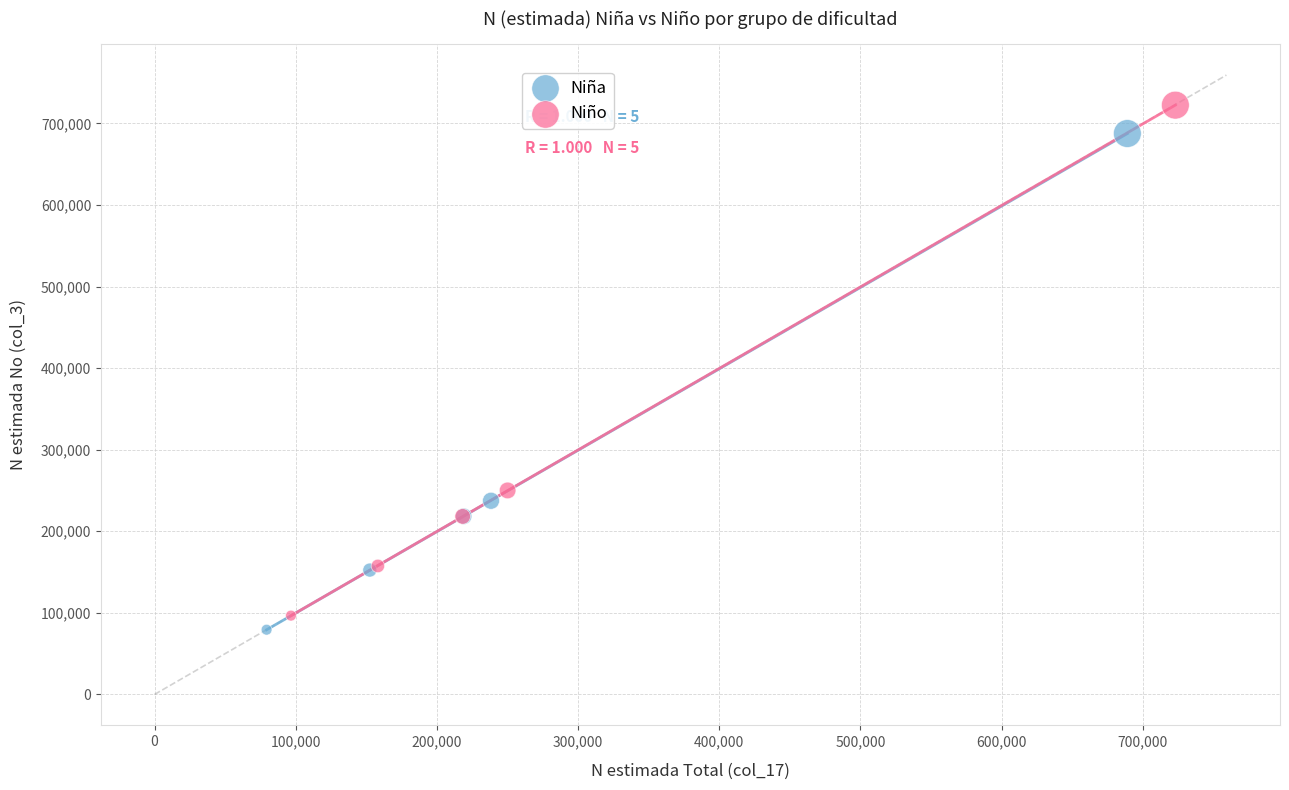

Which series reaches the minimum Y coordinate?

Niña